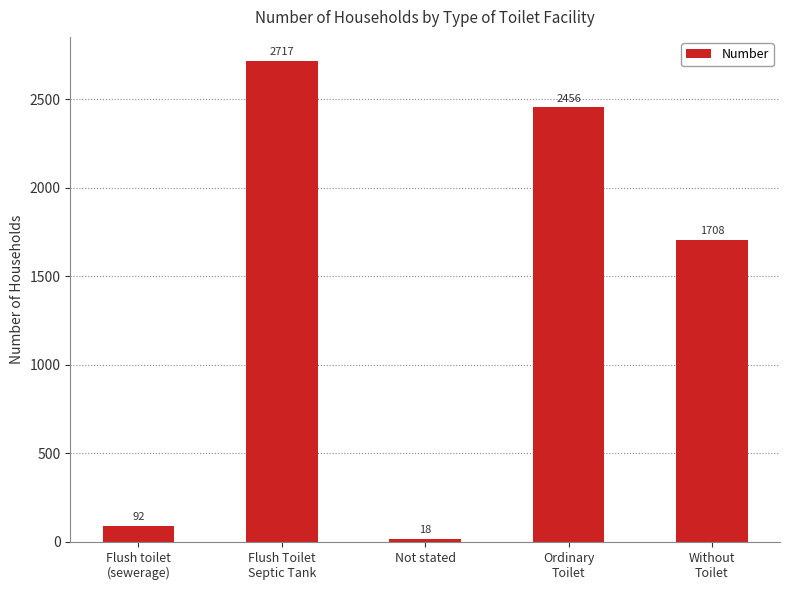

The value at Ordinary
Toilet is 2456. True or false?

True